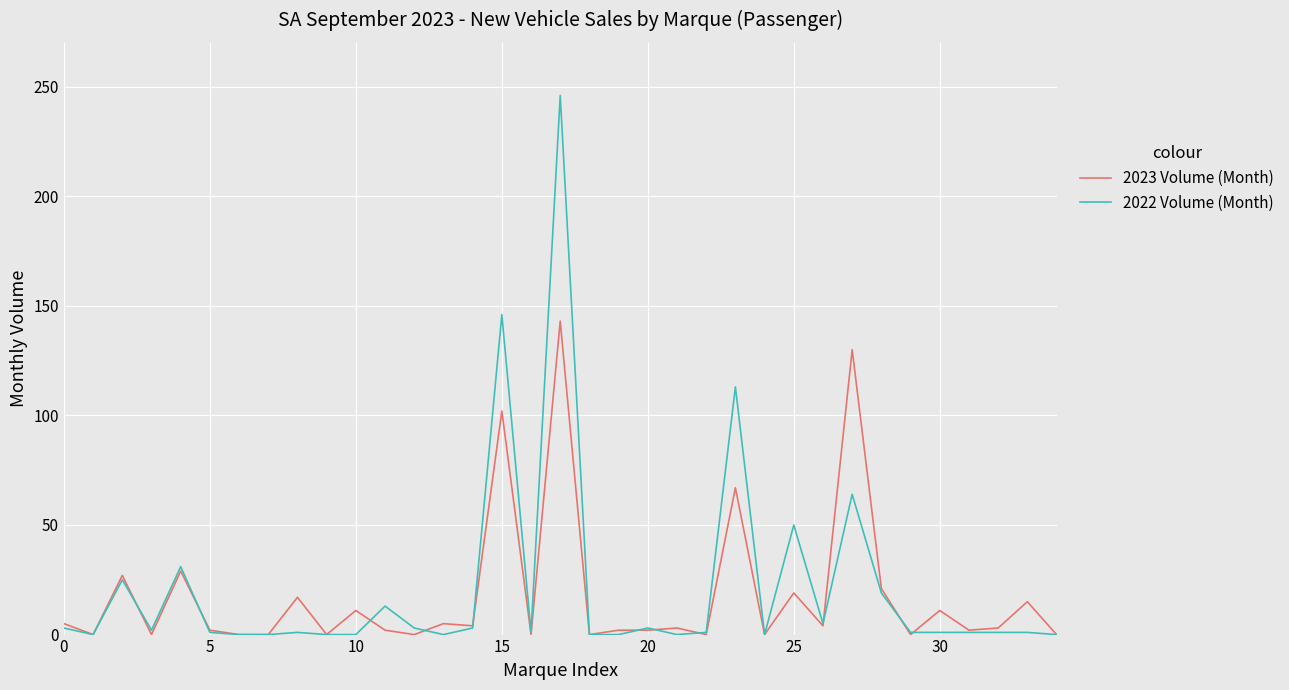

List the series in order of their peak value, highest first.

2022 Volume (Month), 2023 Volume (Month)